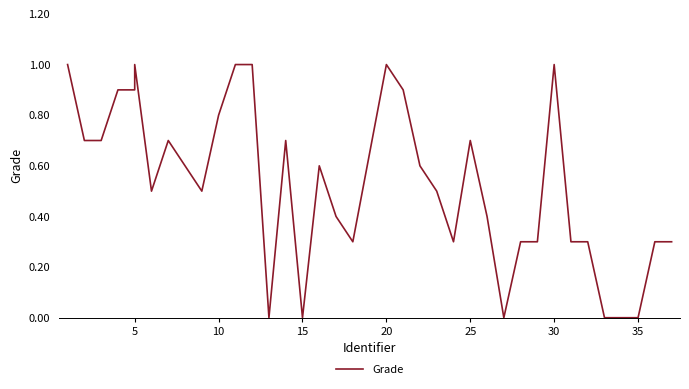

Reading right to left, what are all the values shown in this chart?

0.3	0.3	0.0	0.0	0.0	0.3	0.3	1.0	0.3	0.3	0.0	0.4	0.7	0.3	0.5	0.6	0.9	1.0	0.3	0.4	0.6	0.0	0.7	0.0	1.0	1.0	0.8	0.5	0.6	0.7	0.5	1.0	0.9	0.9	0.7	0.7	1.0